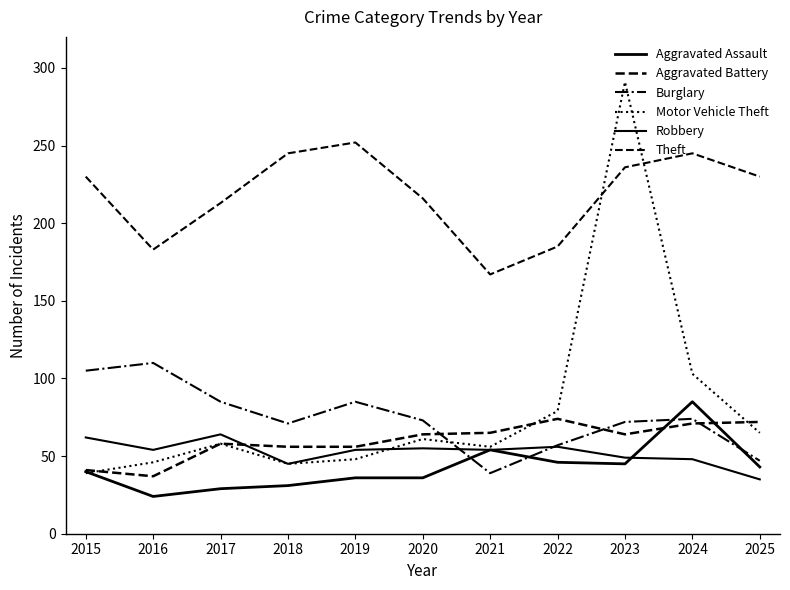

In Theft, how many points are higher than both neighbors (excluding endpoints)?

2